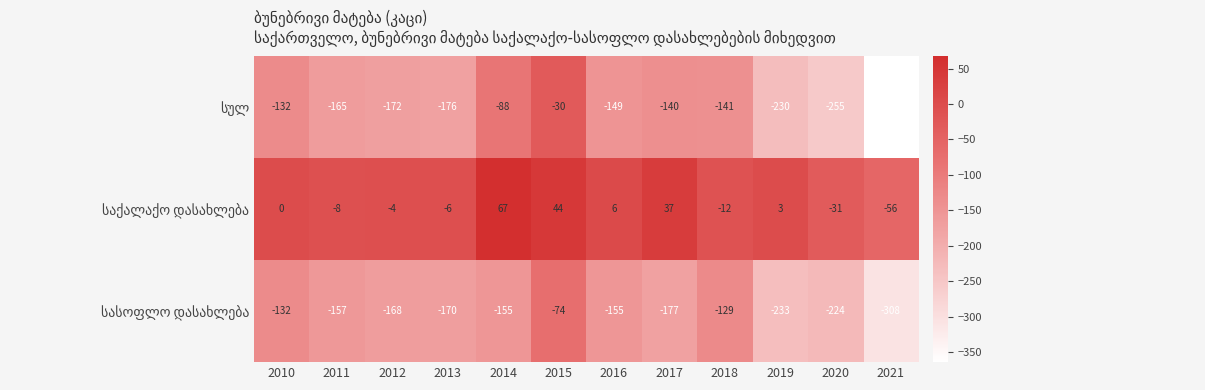

At which category is the sum across all series the highest?

2015